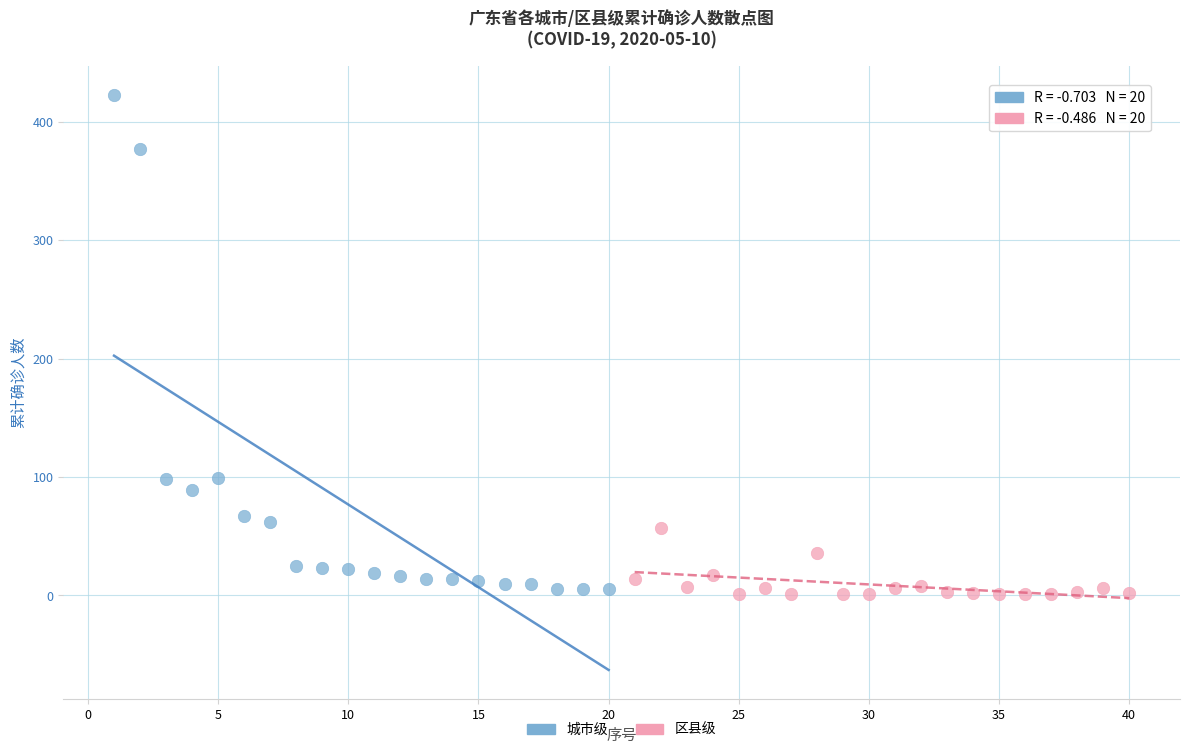

Which series has the largest Y range (max minus min)?

城市级